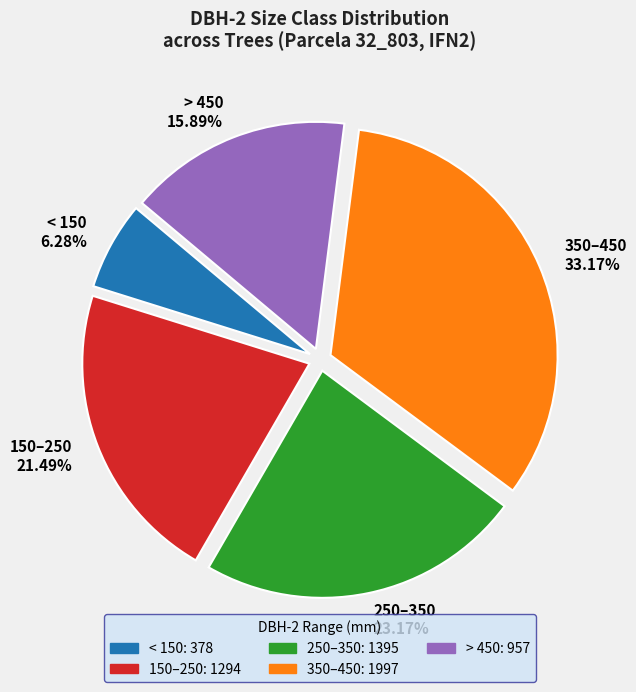

Is there any slice that represents more than half of the pie?

No